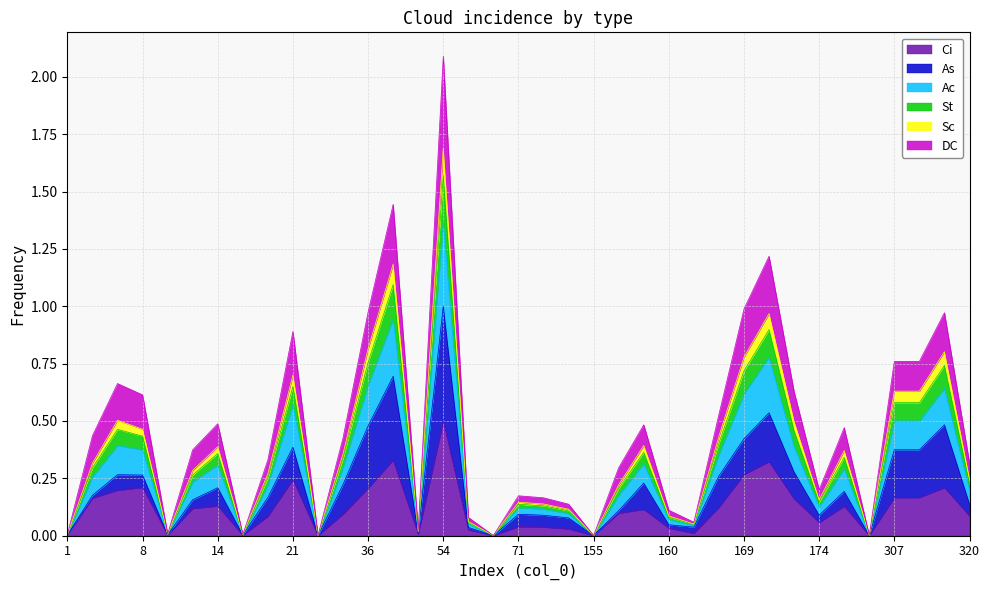

In DC, how many points are higher than both neighbors (excluding endpoints)?

10